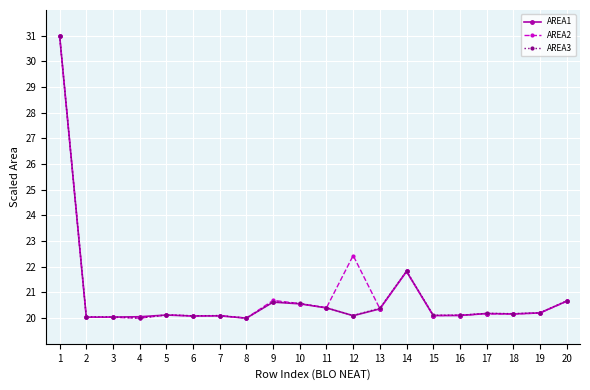

True or false: AREA2 has more than 2 points higher than both neighbors.

True